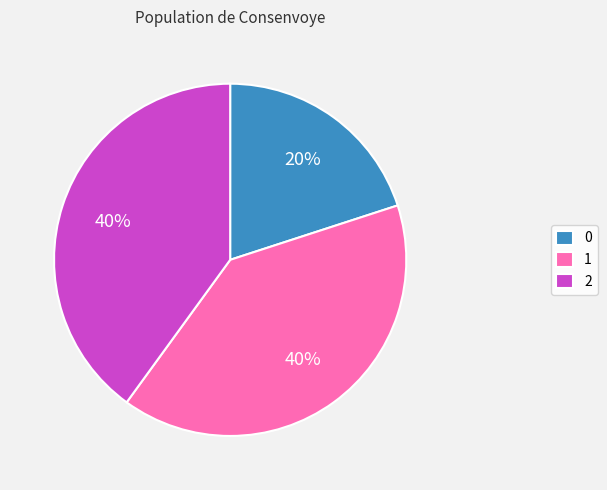

True or false: 0 accounts for 20% of the total.

True